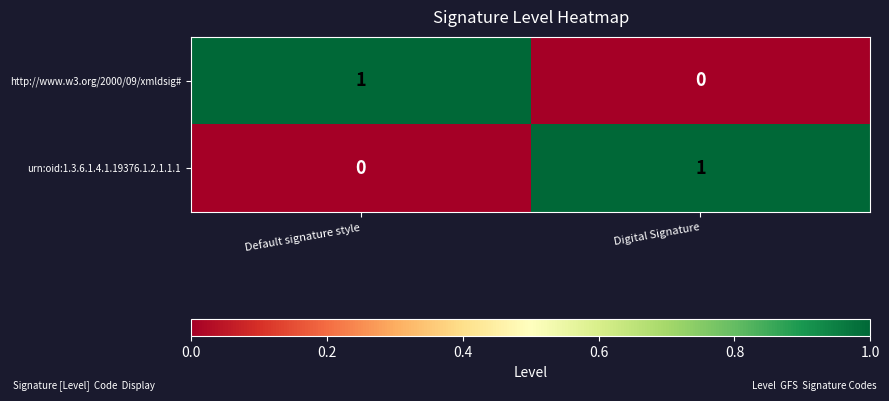

At which label does urn:oid:1.3.6.1.4.1.19376.1.2.1.1.1 reach its minimum?

Default signature style